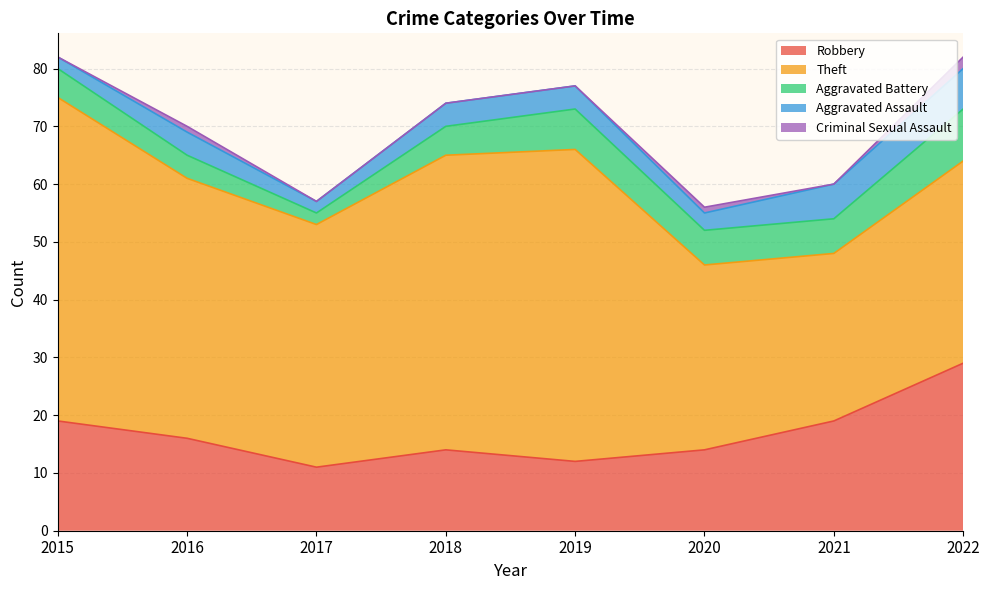

True or false: Robbery has more than 2 points higher than both neighbors.

False